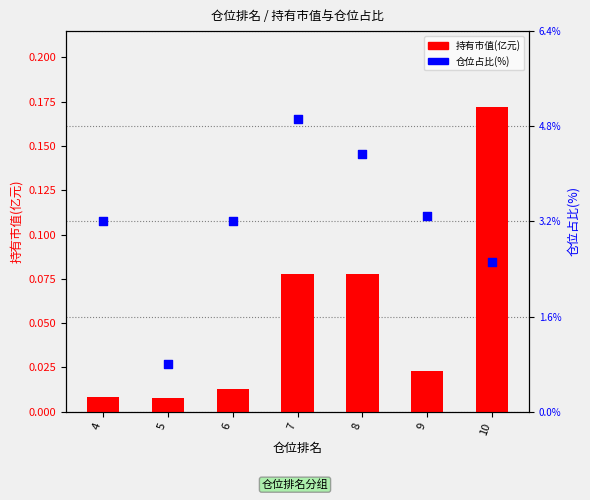

At how many categories does at least one series exceed 4?

2